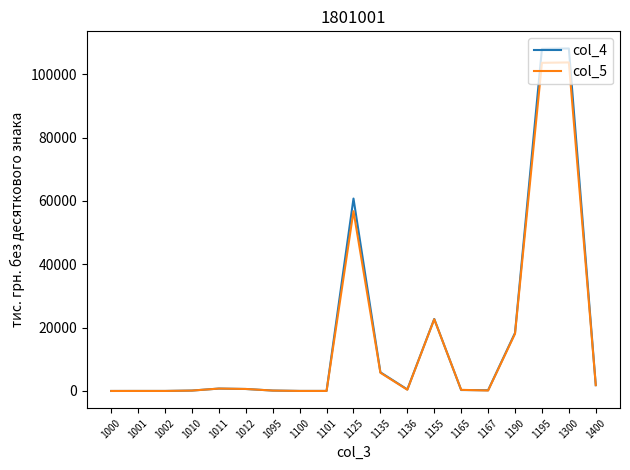

Which series has the widest spread of values?

col_4